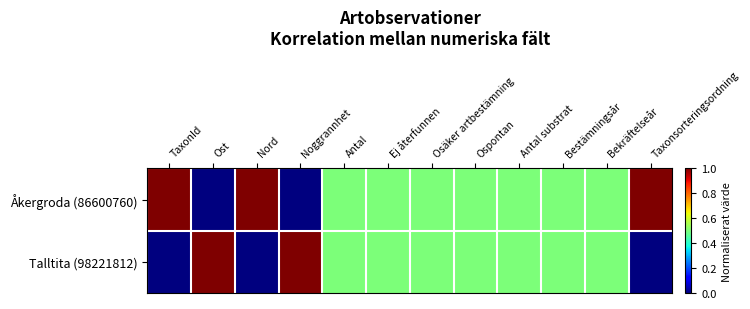

How many distinct data groups are displayed?

2